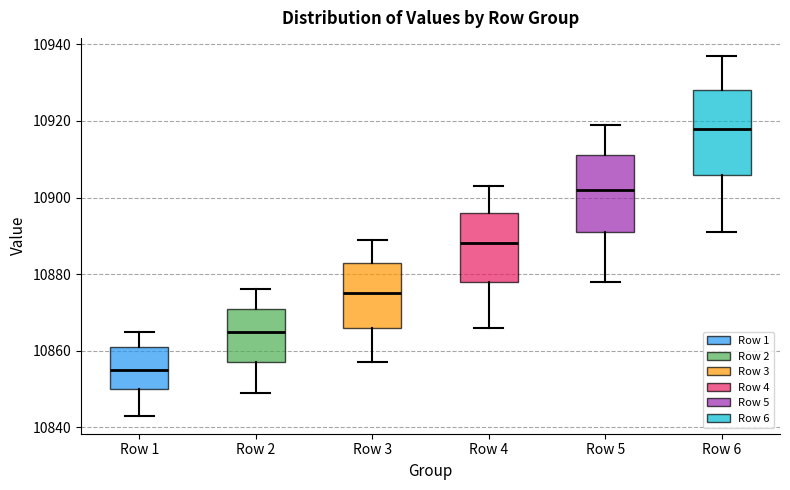

Reading left to right, transcribe this box plot: for each box, give where its median line is, the range the box spans, and where its two whiskers end, as read against the y-axis. The values are not printed on the chart, so give them approximately, as read against the axis.

Row 1: median 10856, box 10850 to 10862, whiskers 10844 to 10866
Row 2: median 10866, box 10858 to 10872, whiskers 10850 to 10876
Row 3: median 10876, box 10866 to 10884, whiskers 10858 to 10890
Row 4: median 10888, box 10878 to 10896, whiskers 10866 to 10904
Row 5: median 10902, box 10892 to 10912, whiskers 10878 to 10920
Row 6: median 10918, box 10906 to 10928, whiskers 10892 to 10938